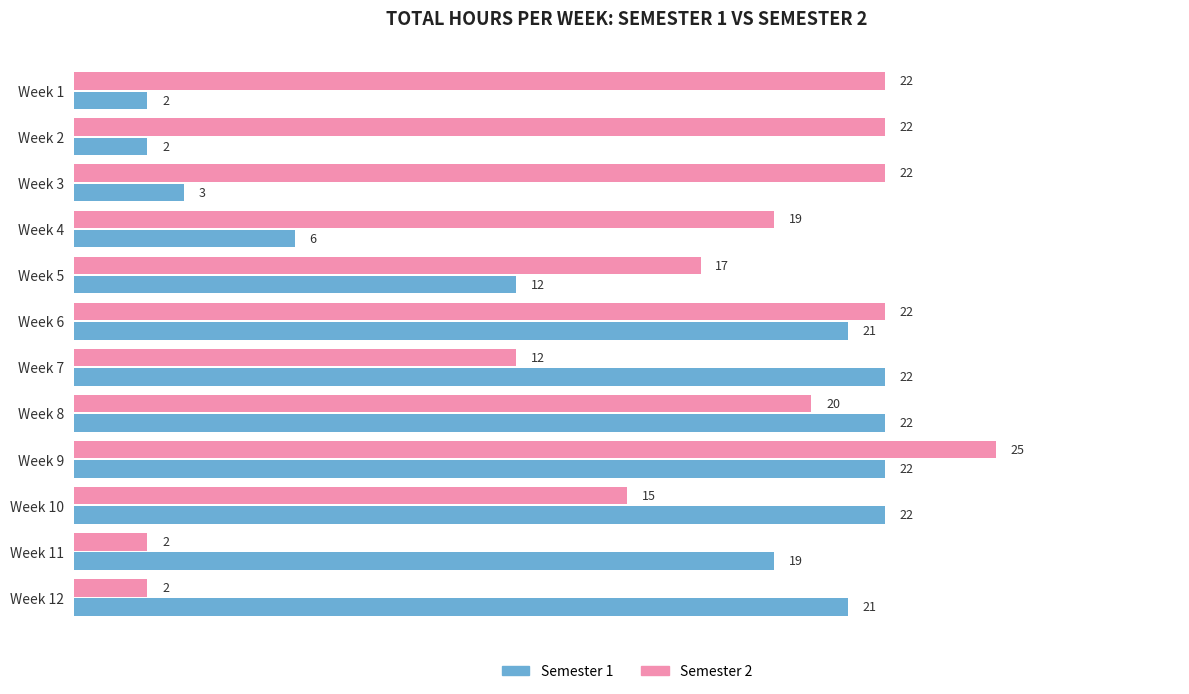

Which category has the highest value across all series?

Week 9